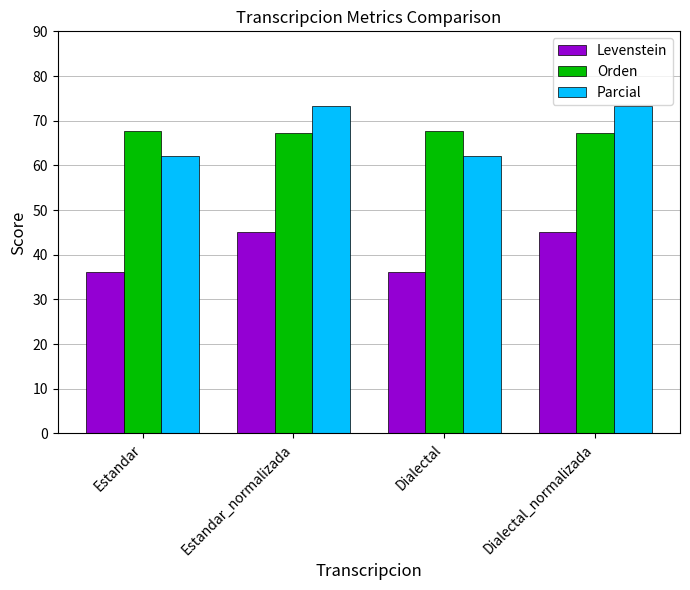

What value does the Orden series have at Estandar_normalizada?

67.2